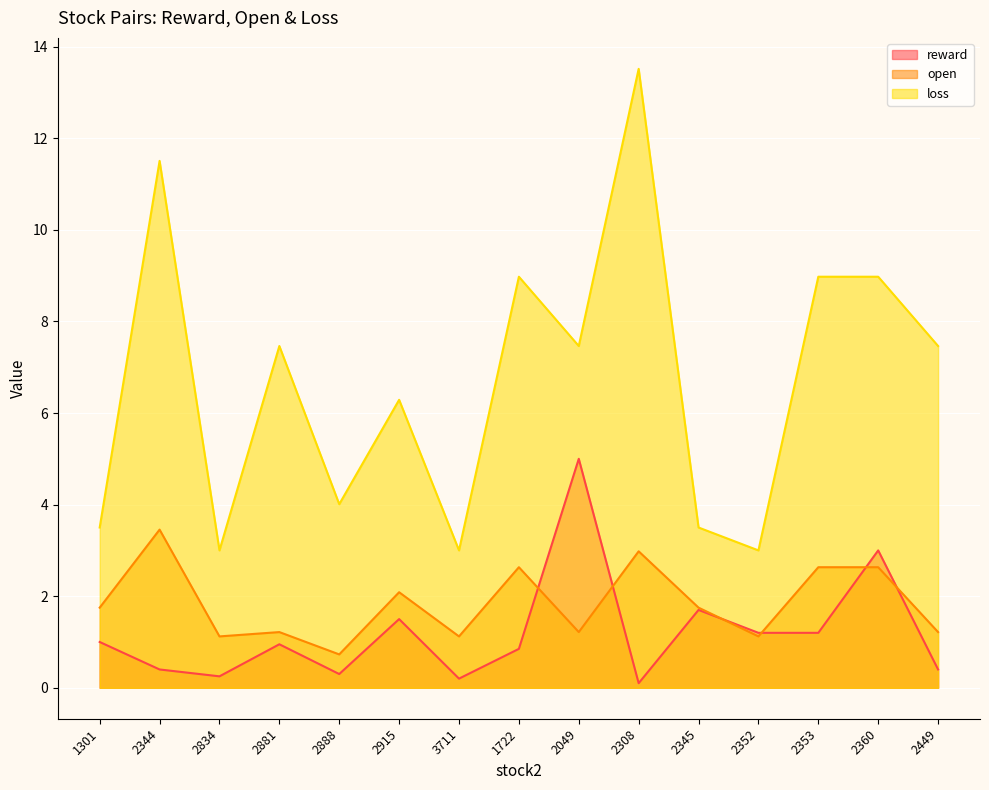

Which series has the largest total across all categories?

loss